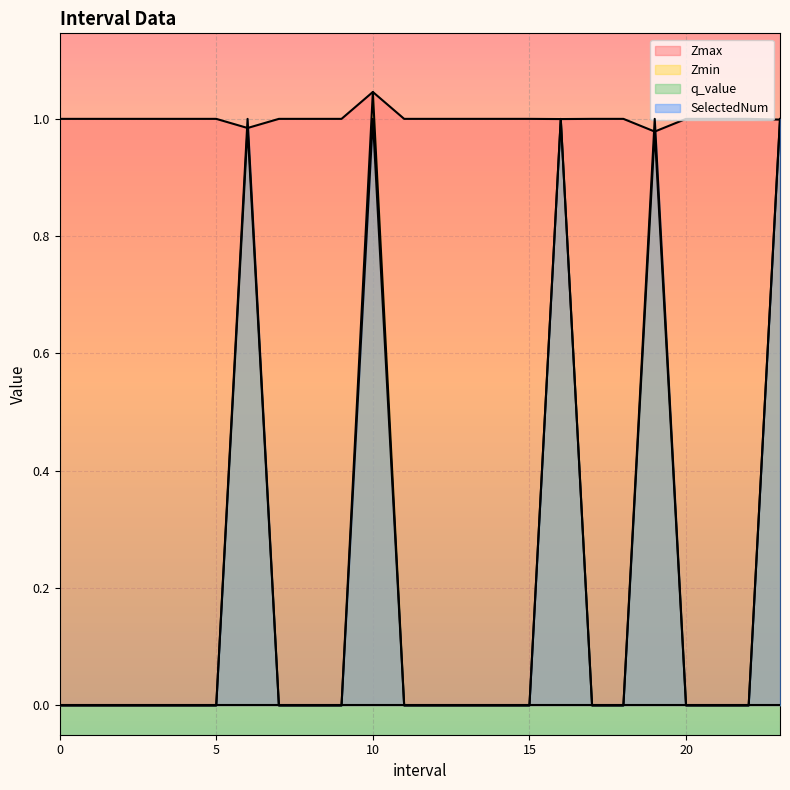

The value of Zmin at 7 is 0.0. True or false?

True